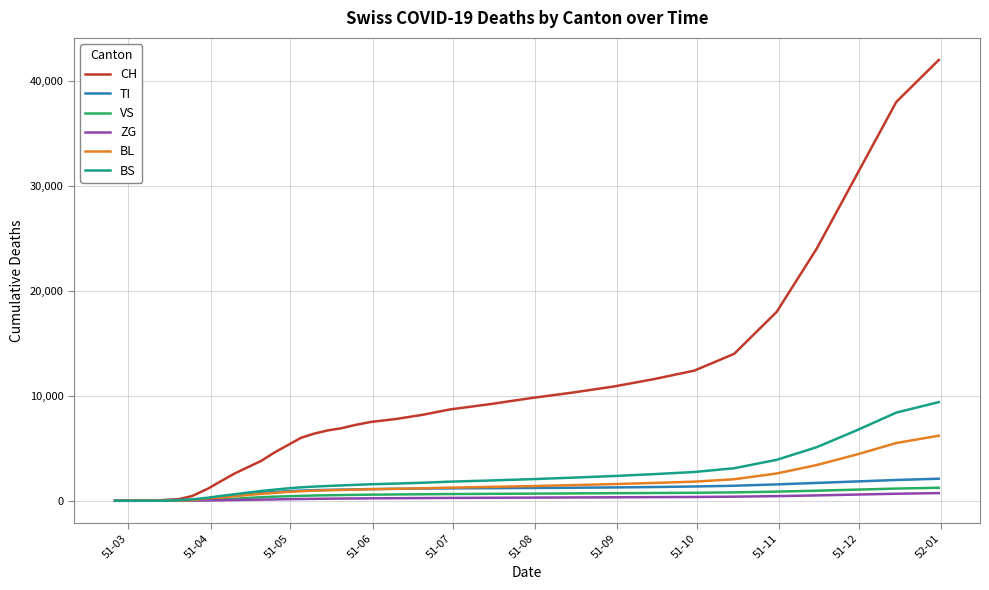

What is the difference between the second highest and second lowest values in the CH series?

38000